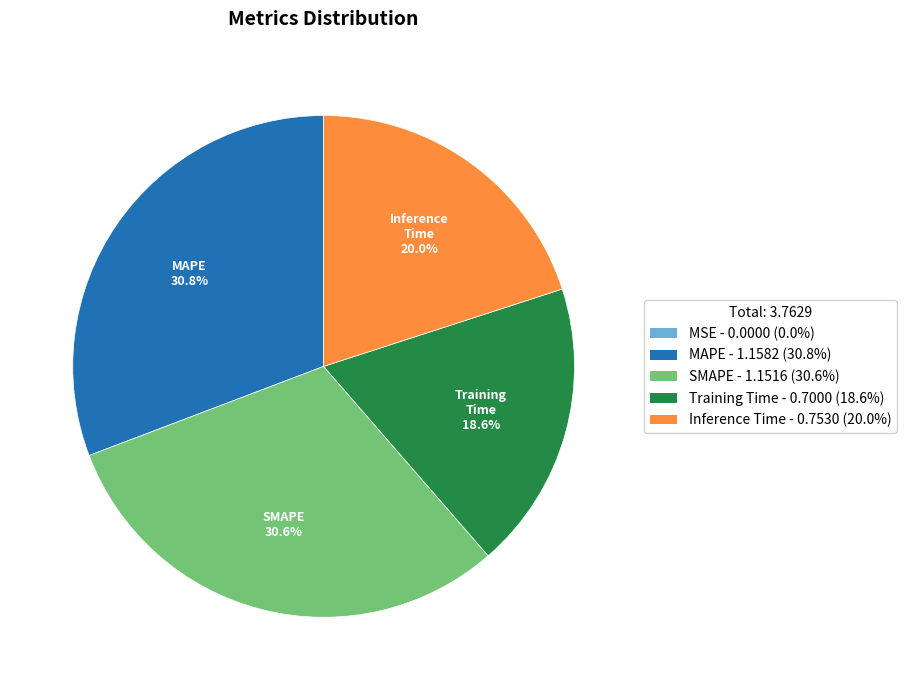

What percentage is the MAPE slice, to the nearest percent?

31%